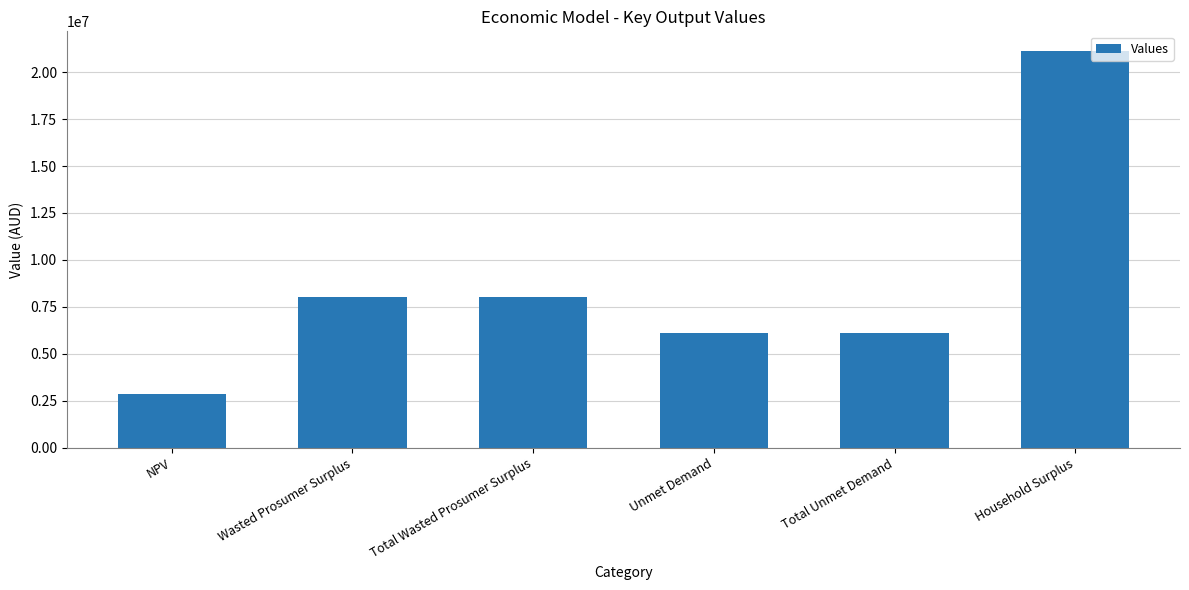

The value at Household Surplus is 21108693.3. True or false?

True